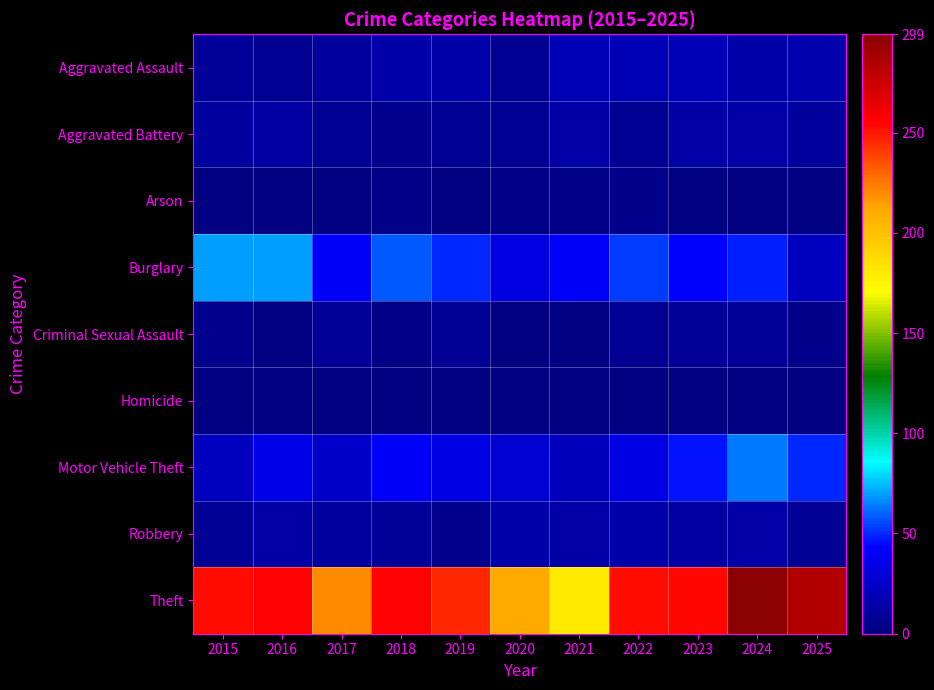

Reading left to right, what are all the values shown in this chart?

Aggravated Assault: 2015=9	2016=7	2017=10	2018=15	2019=15	2020=6	2021=18	2022=18	2023=19	2024=15	2025=16
Aggravated Battery: 2015=11	2016=12	2017=7	2018=5	2019=6	2020=6	2021=13	2022=6	2023=14	2024=13	2025=10
Arson: 2015=1	2016=0	2017=1	2018=3	2019=1	2020=3	2021=3	2022=4	2023=2	2024=0	2025=2
Burglary: 2015=70	2016=70	2017=41	2018=58	2019=50	2020=33	2021=41	2022=53	2023=43	2024=49	2025=22
Criminal Sexual Assault: 2015=5	2016=2	2017=9	2018=3	2019=8	2020=1	2021=2	2022=7	2023=9	2024=9	2025=4
Homicide: 2015=0	2016=1	2017=1	2018=0	2019=0	2020=1	2021=0	2022=1	2023=0	2024=0	2025=1
Motor Vehicle Theft: 2015=22	2016=36	2017=25	2018=41	2019=35	2020=28	2021=21	2022=35	2023=46	2024=64	2025=50
Robbery: 2015=8	2016=13	2017=11	2018=9	2019=5	2020=15	2021=13	2022=15	2023=12	2024=13	2025=8
Theft: 2015=253	2016=255	2017=220	2018=255	2019=246	2020=211	2021=181	2022=253	2023=254	2024=299	2025=284